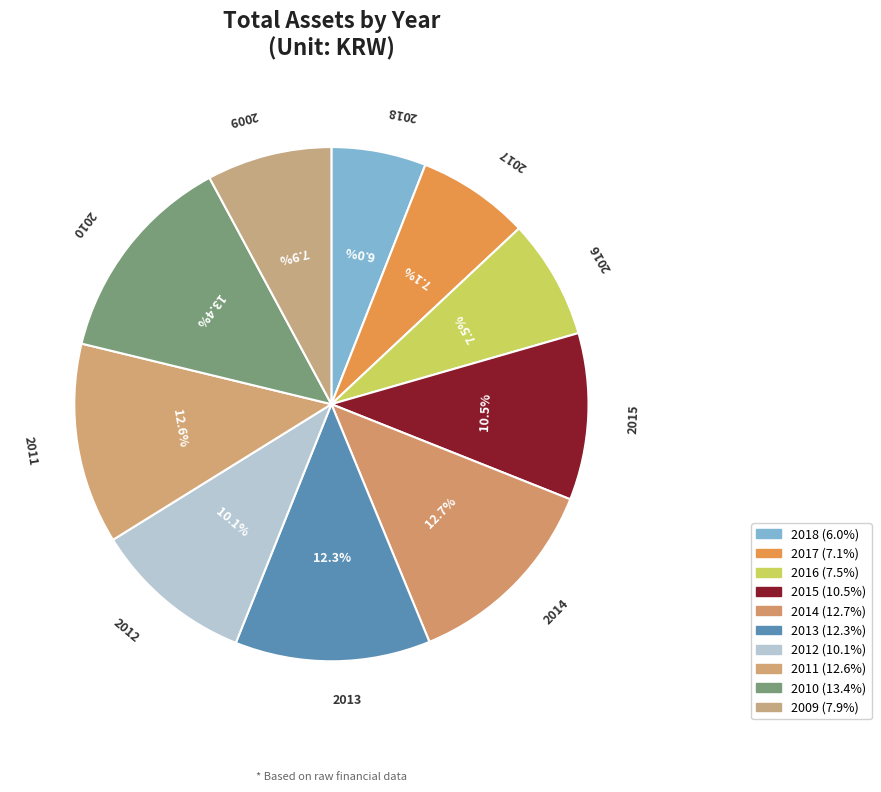

Rank the categories by value from highest to lowest.

2010, 2014, 2011, 2013, 2015, 2012, 2009, 2016, 2017, 2018